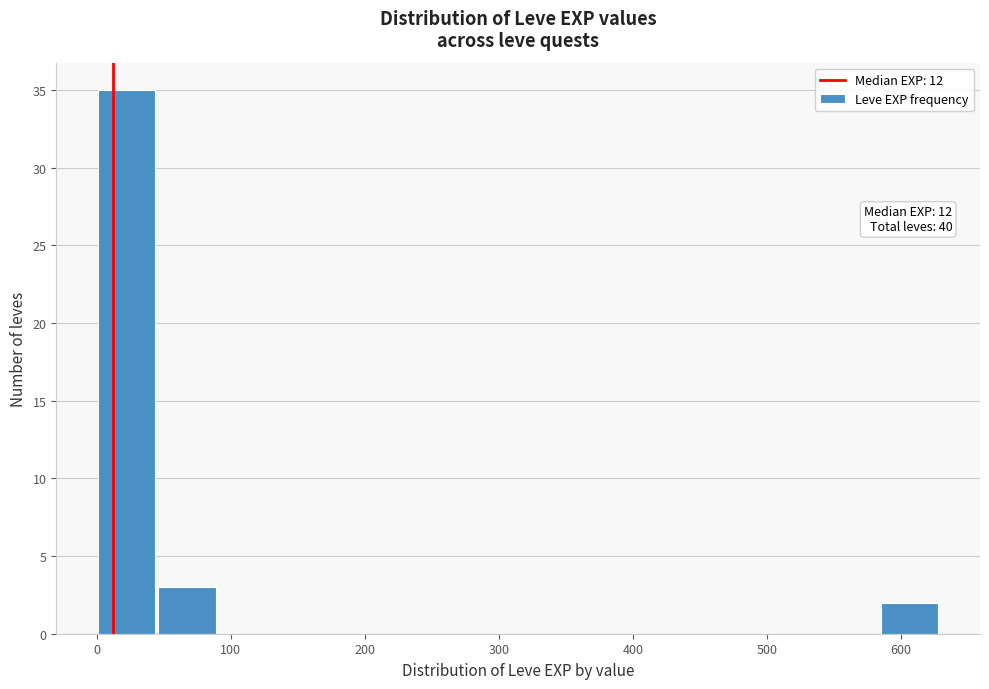

Which range on the x-axis has the tallest bar?

0 to 50